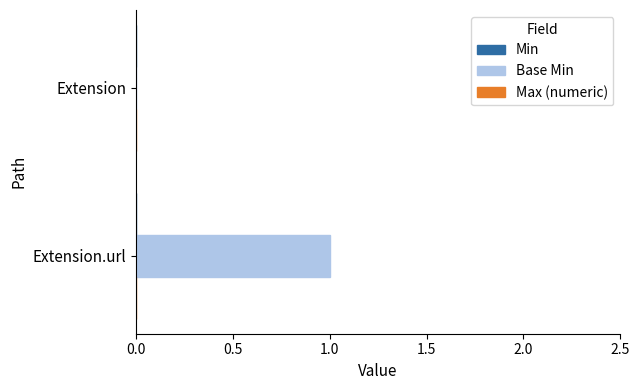

True or false: the data shows 1 at Extension.url.

True